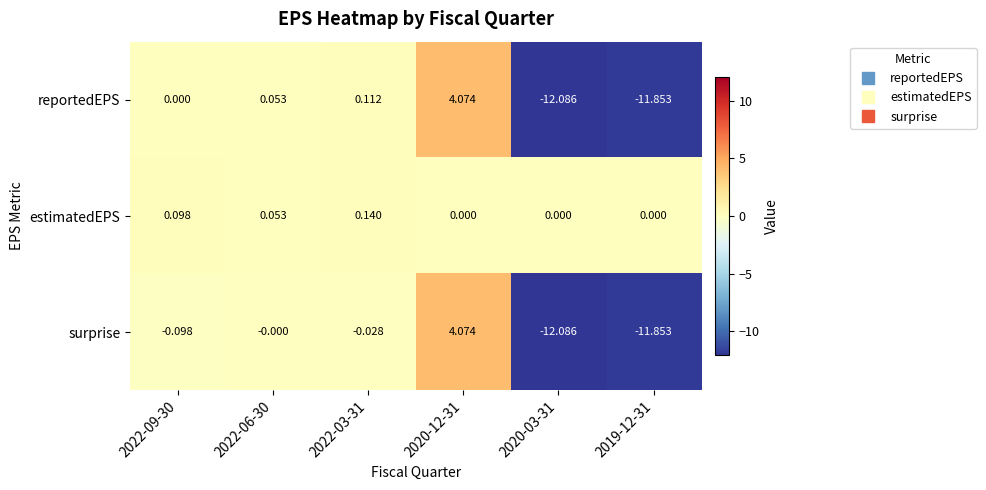

Which series has the largest total across all categories?

estimatedEPS